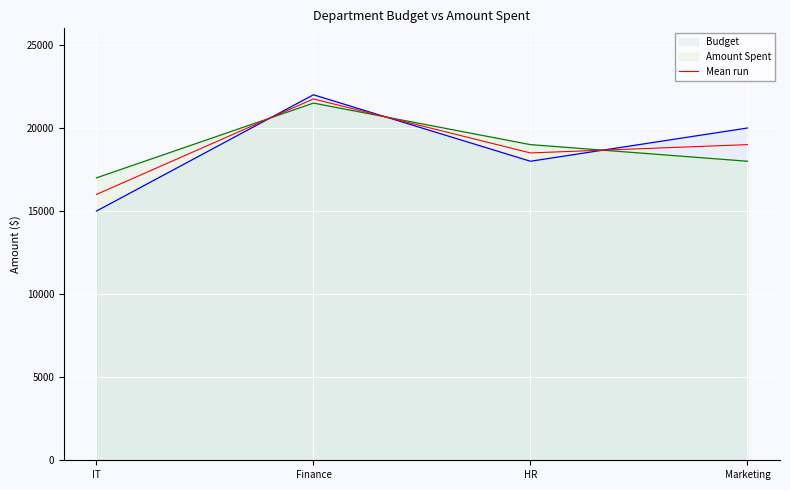

True or false: the data shows 16000 at IT.

True